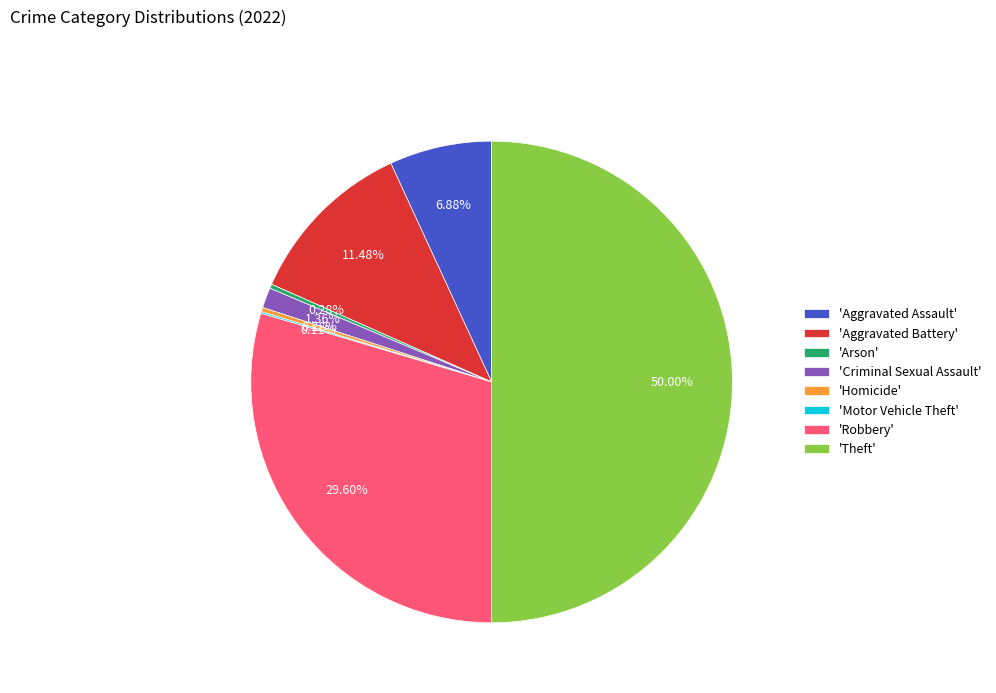

Is 'Aggravated Battery' the majority of the pie?

No